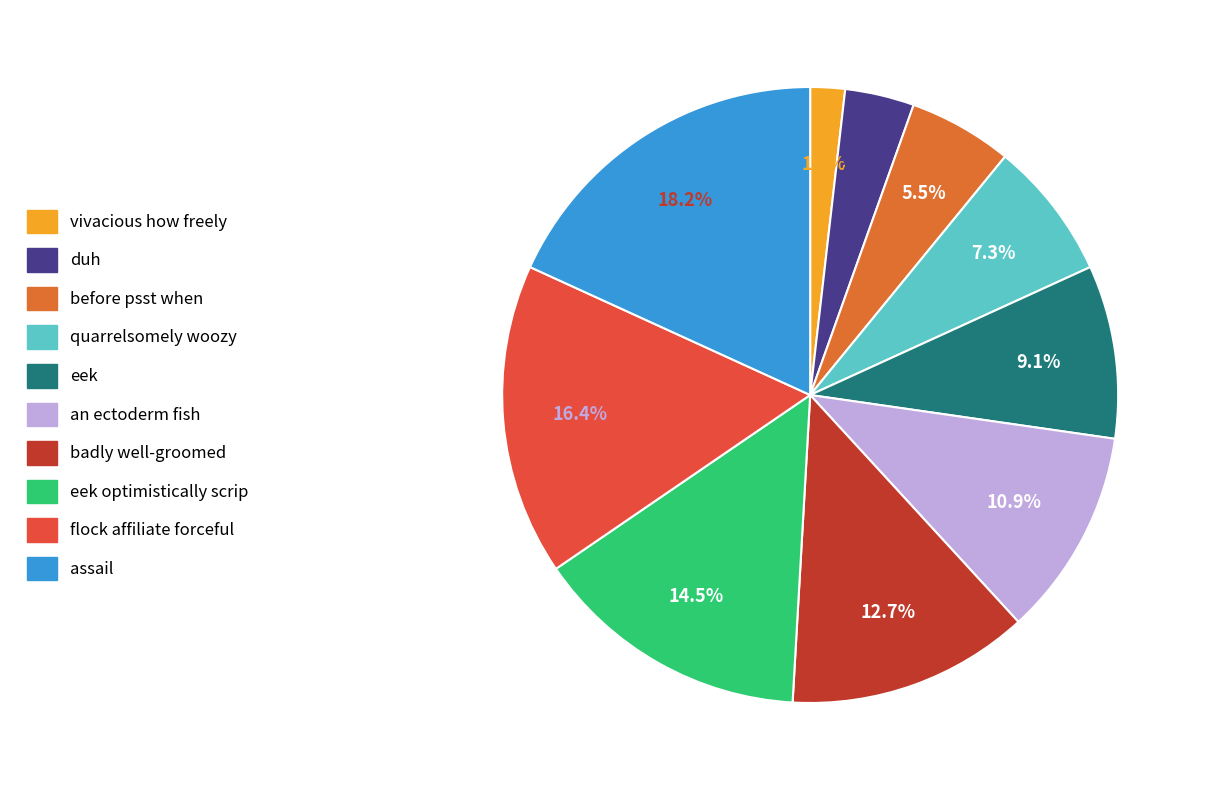

To the nearest percent, what is the combined percentage of flock affiliate forceful and badly well-groomed?

29%